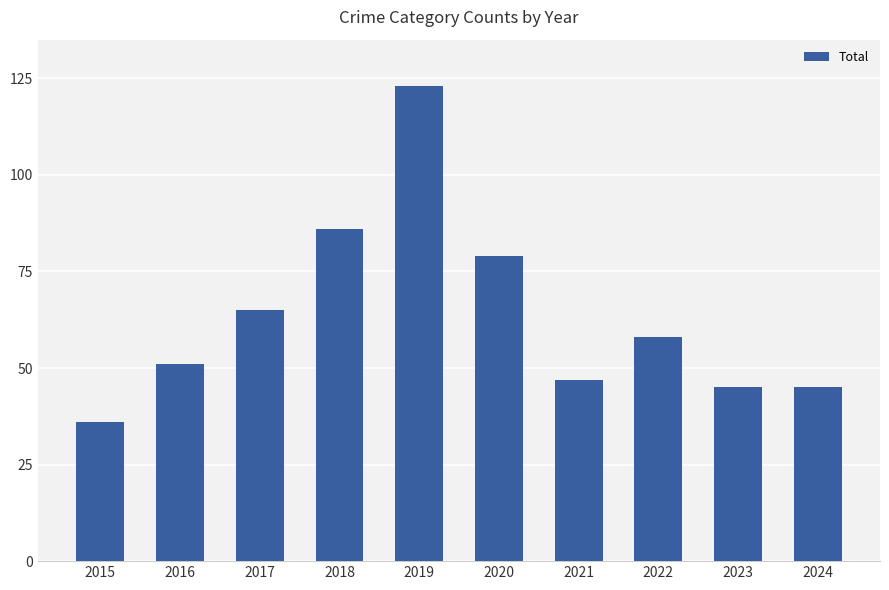

What is the difference between the values at 2020 and 2021?

32